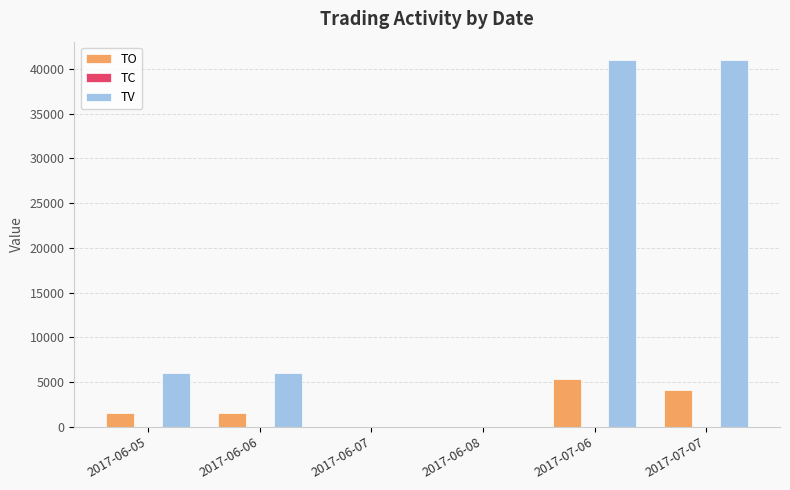

Which series changed the most between 2017-06-05 and 2017-06-07?

TV